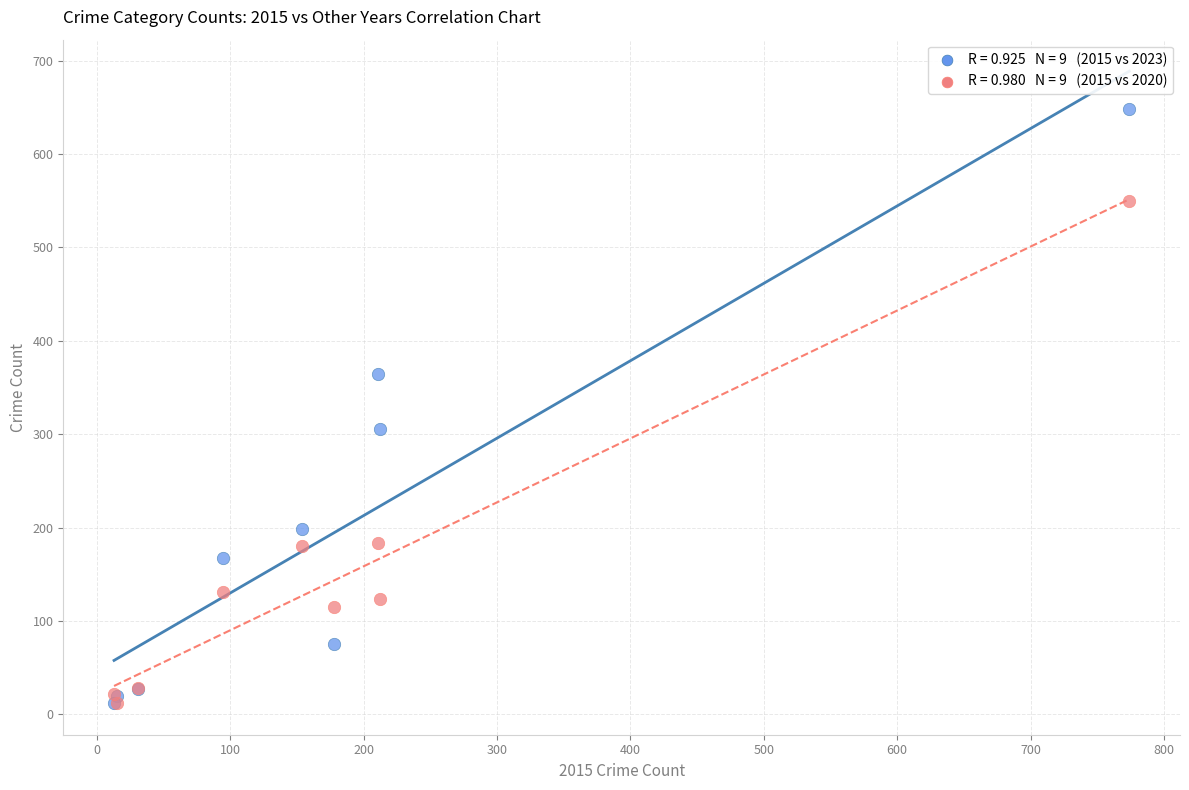

Across all series, what Y value is closest to 330?

306